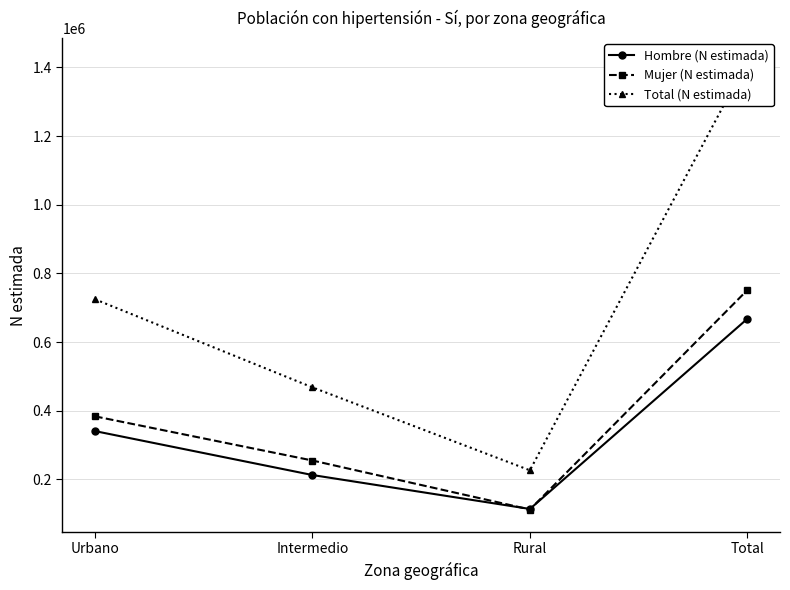

What is the difference between the maximum and minimum values in the Hombre (N estimada) series?

553864